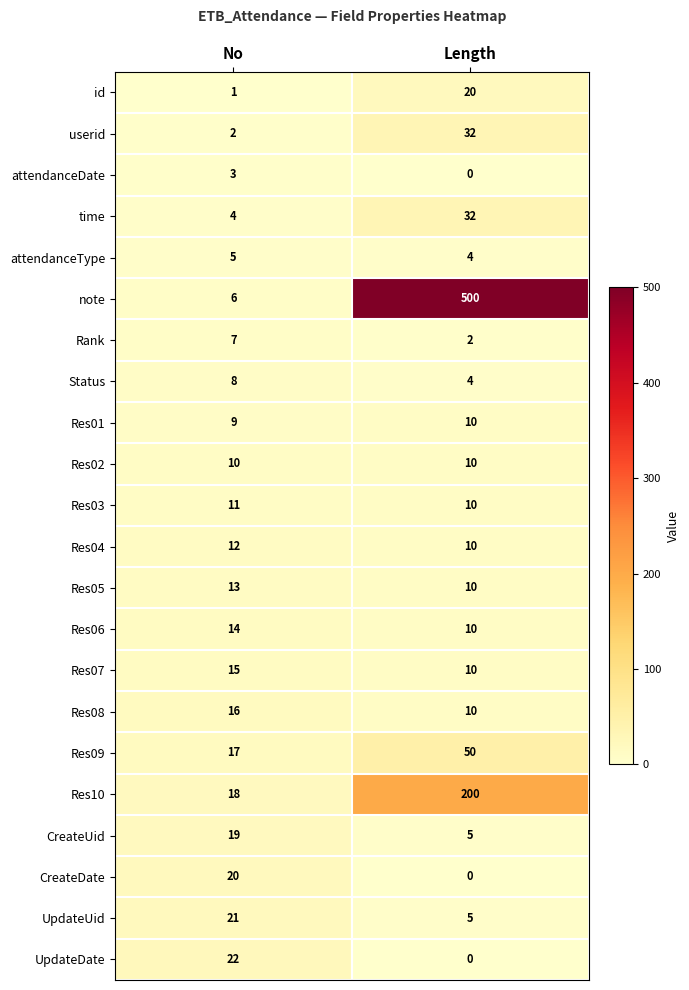

At which category is the sum across all series the highest?

Length